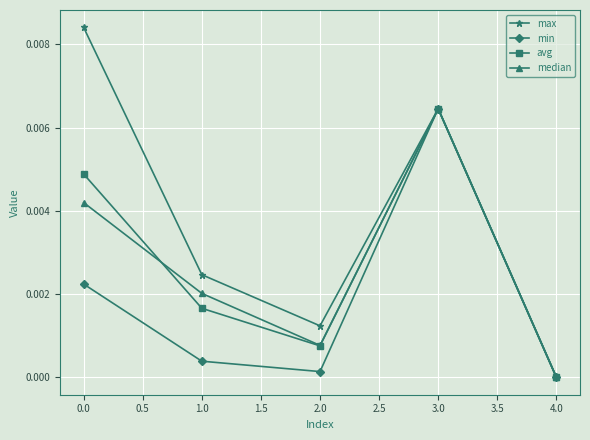

How many data points does each series have?

5